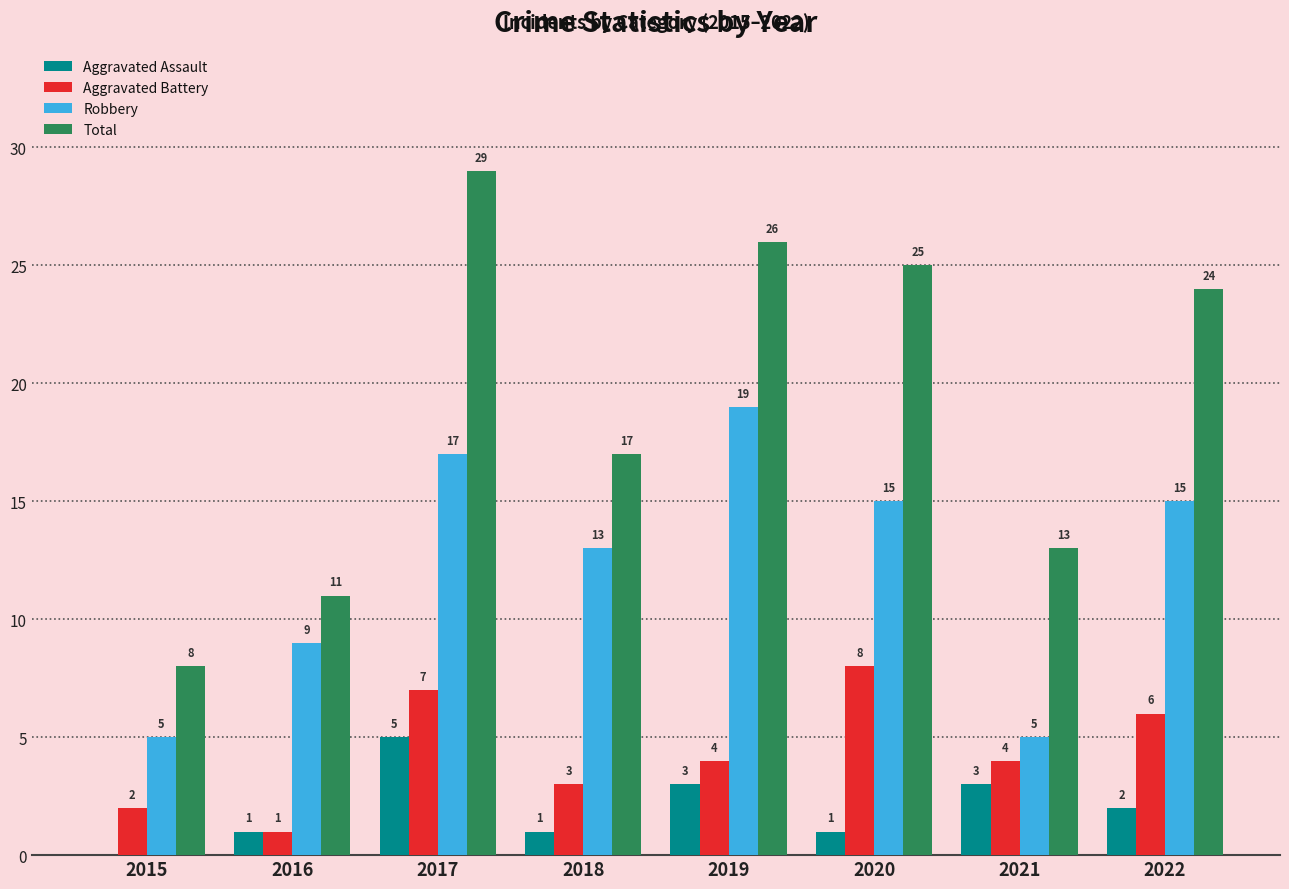

What is the average value of the Aggravated Assault series?

2